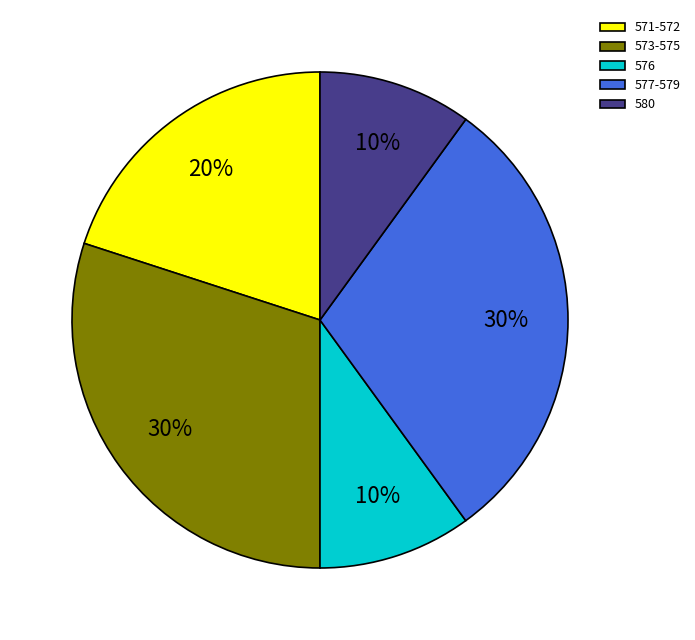

What percentage is the 580 slice, to the nearest percent?

10%